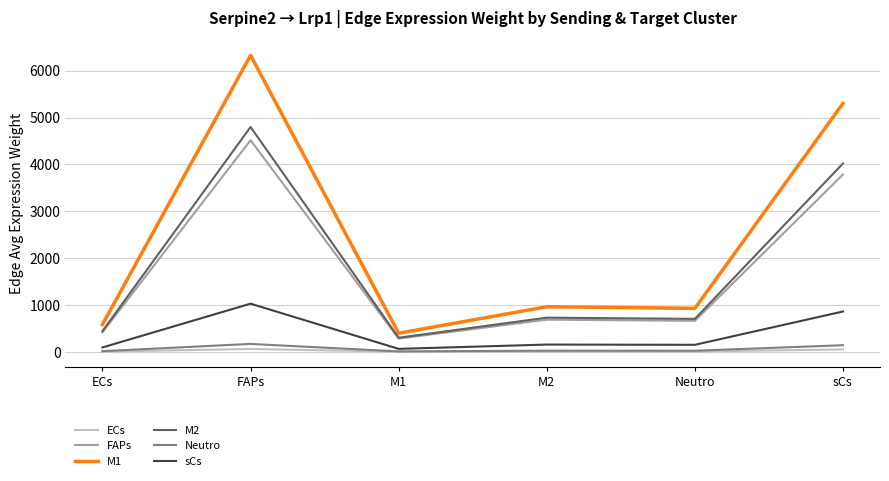

How many lines are shown in the chart?

6